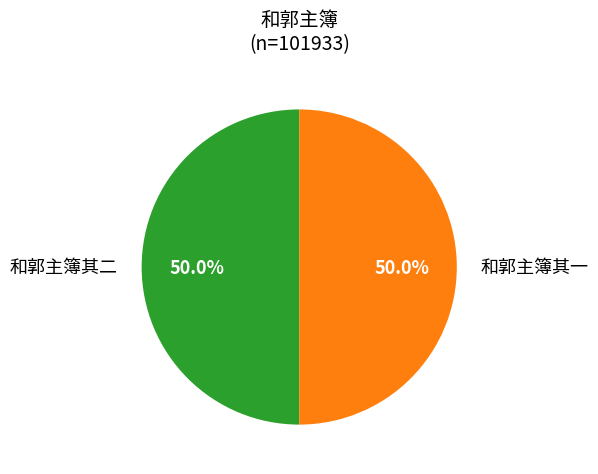

How many segments does this pie chart have?

2